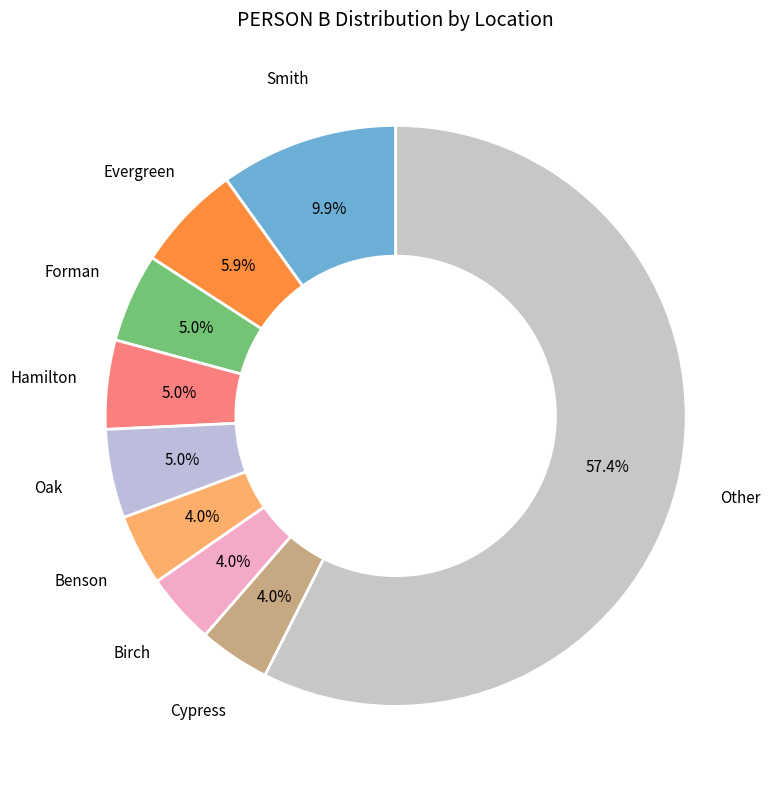

To the nearest percent, what is the difference between the largest and smallest slice percentages?

53%